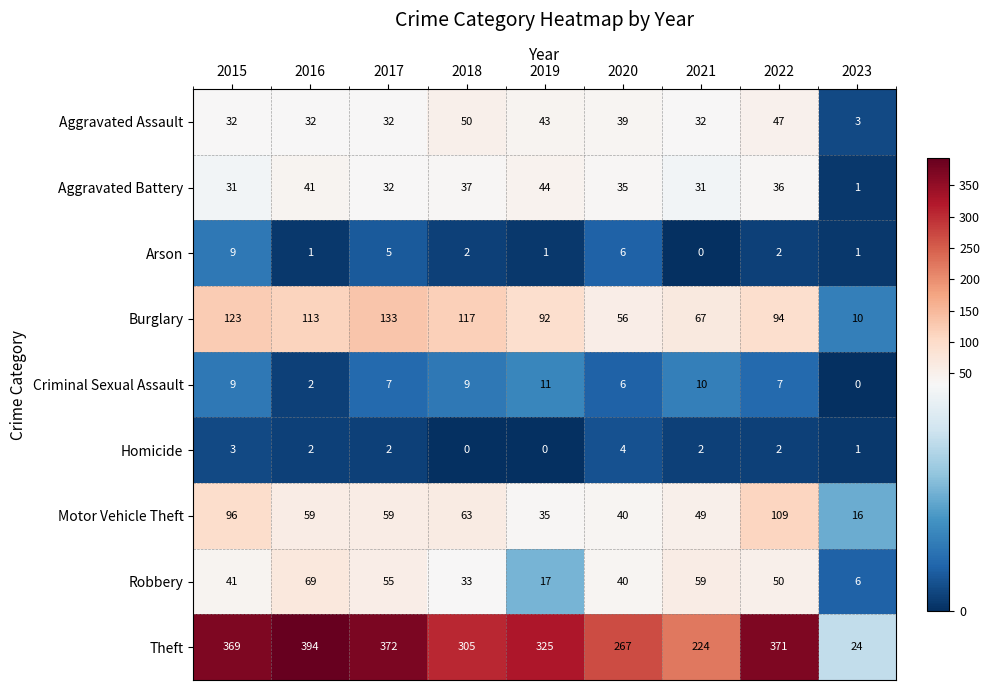

Is it true that Aggravated Battery equals 41 at 2016?

True